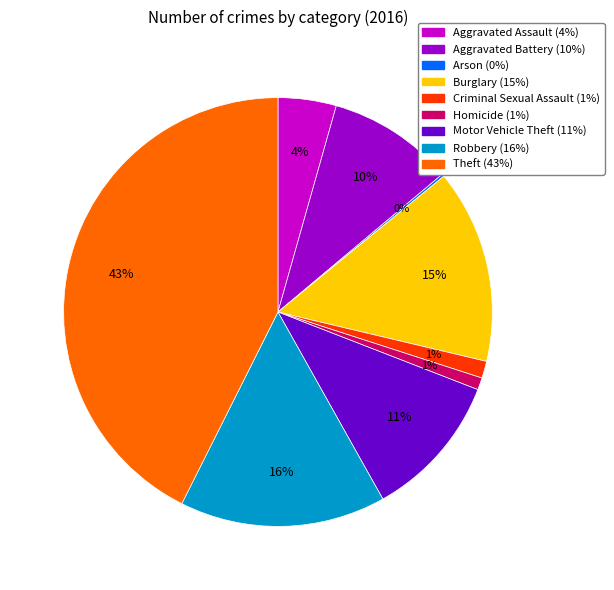

Does Criminal Sexual Assault account for over 50% of the chart?

No